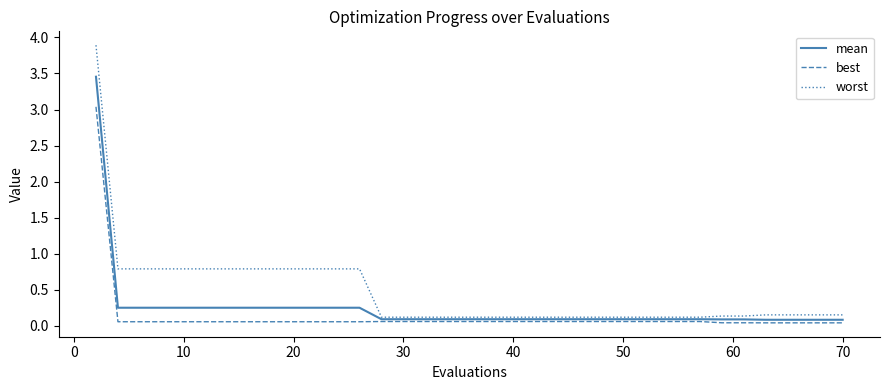

Which series has the widest spread of values?

worst